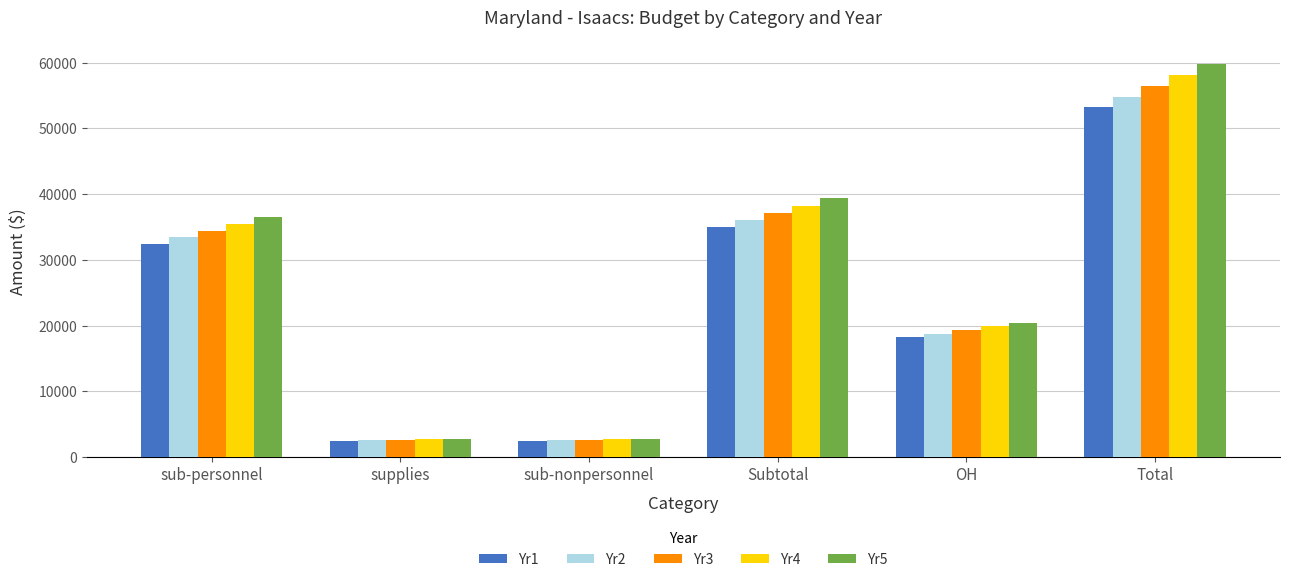

What is the spread (max minus min) of values at Total?

6612.2